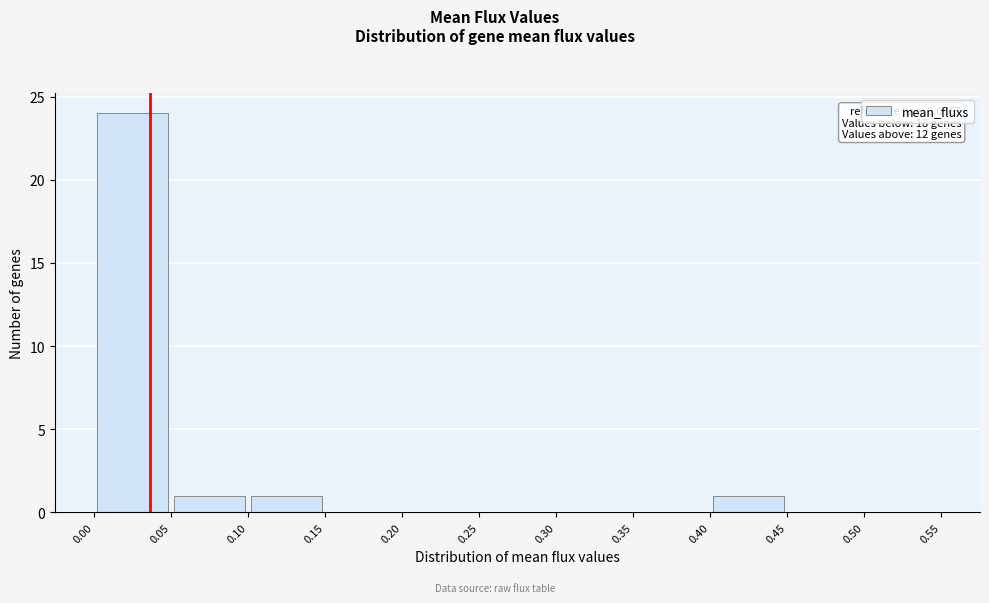

Over which range of the x-axis is the bar tallest?

0.00 to 0.05